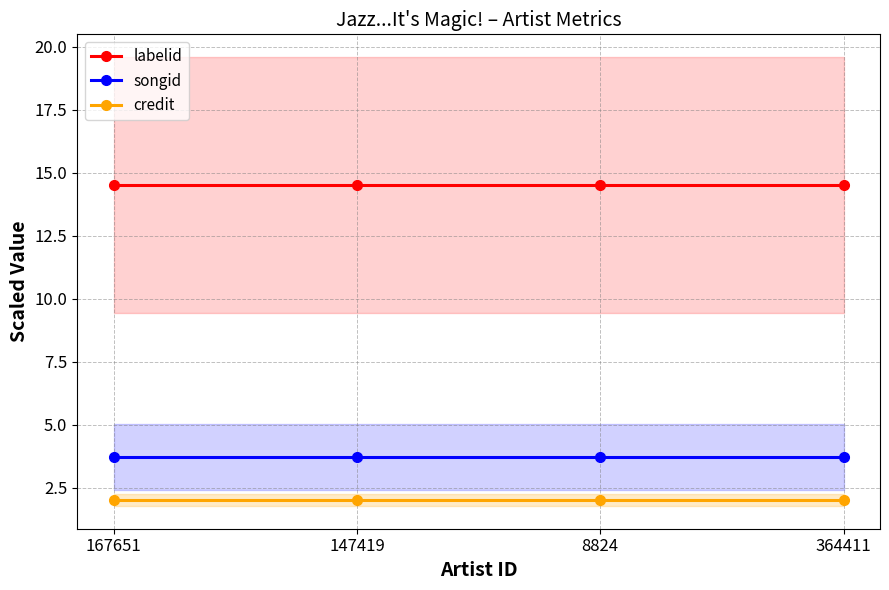

How many lines are shown in the chart?

3